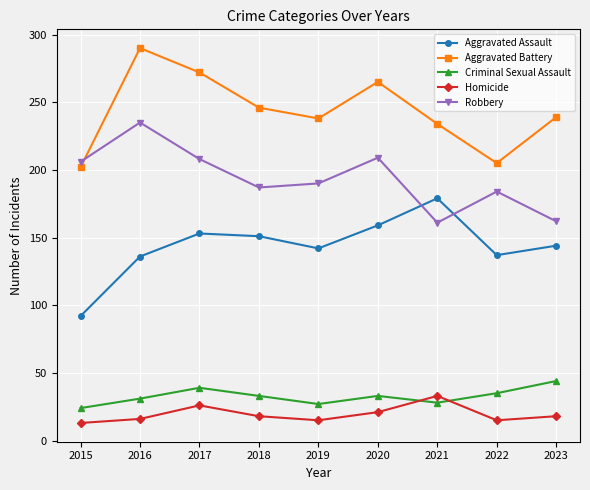

What is the average value of the Homicide series?

19